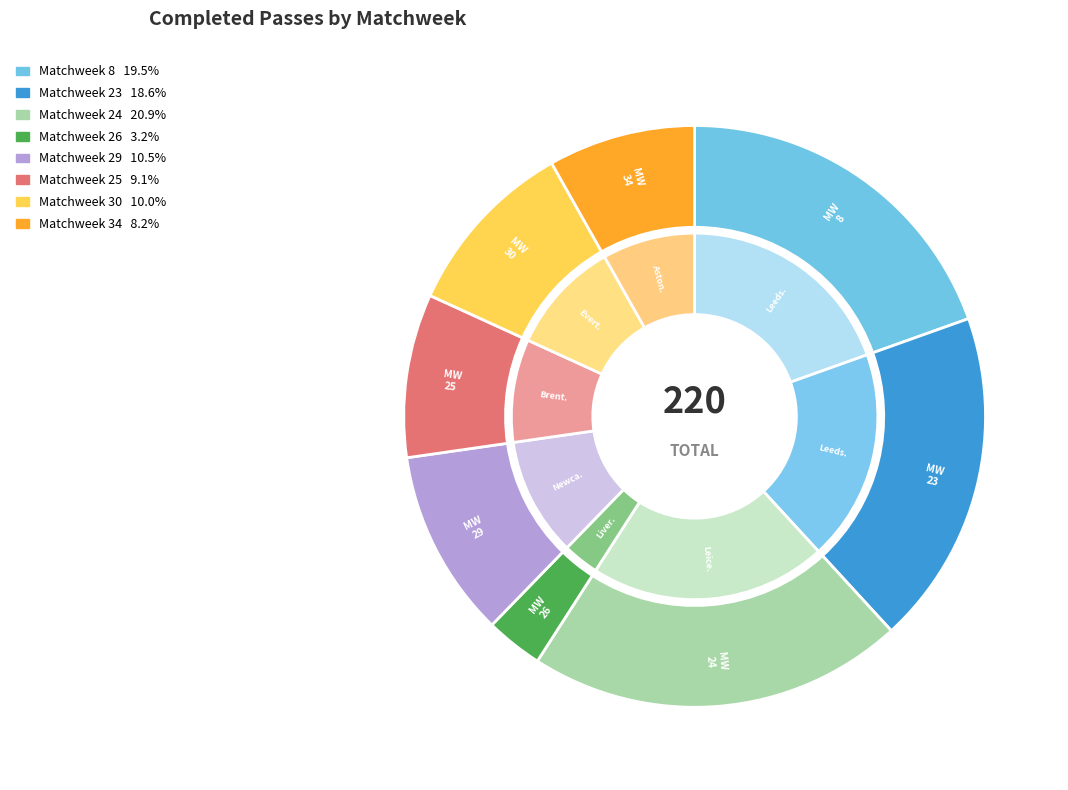

Does Matchweek 23 account for over 50% of the chart?

No